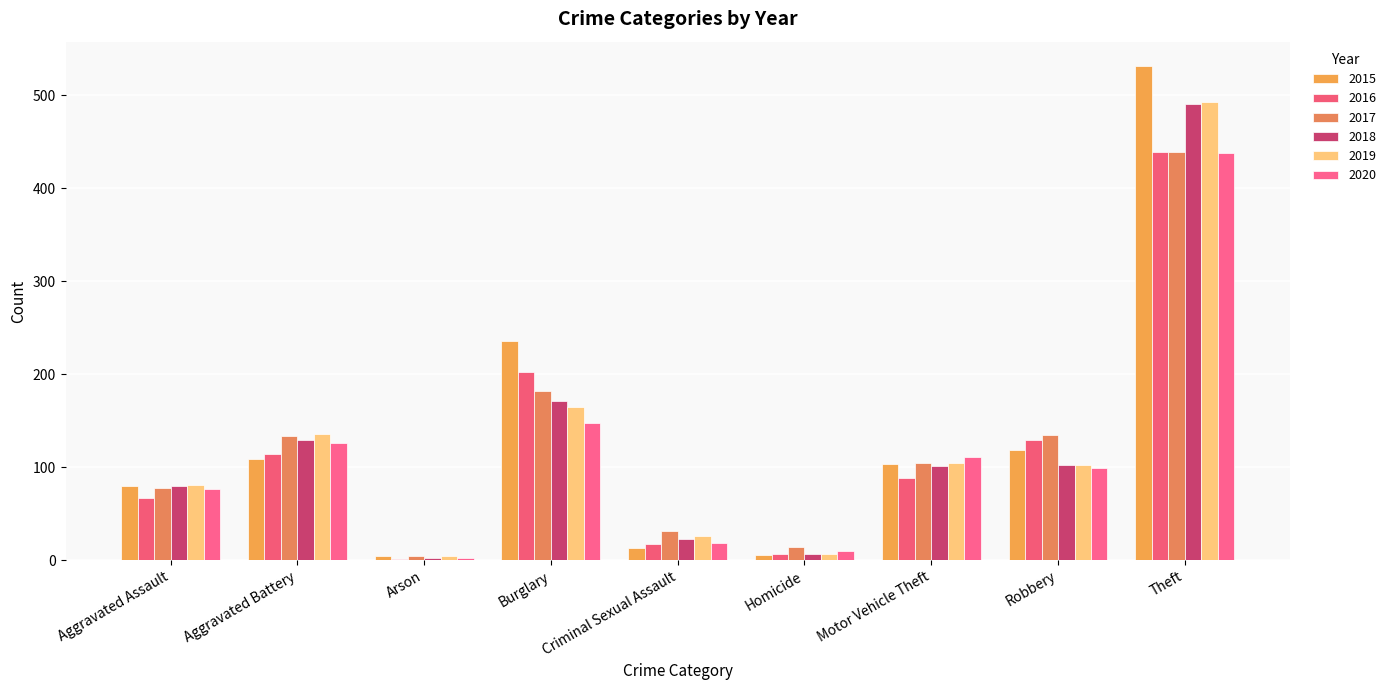

Is it true that 2016 equals 161 at Aggravated Battery?

False